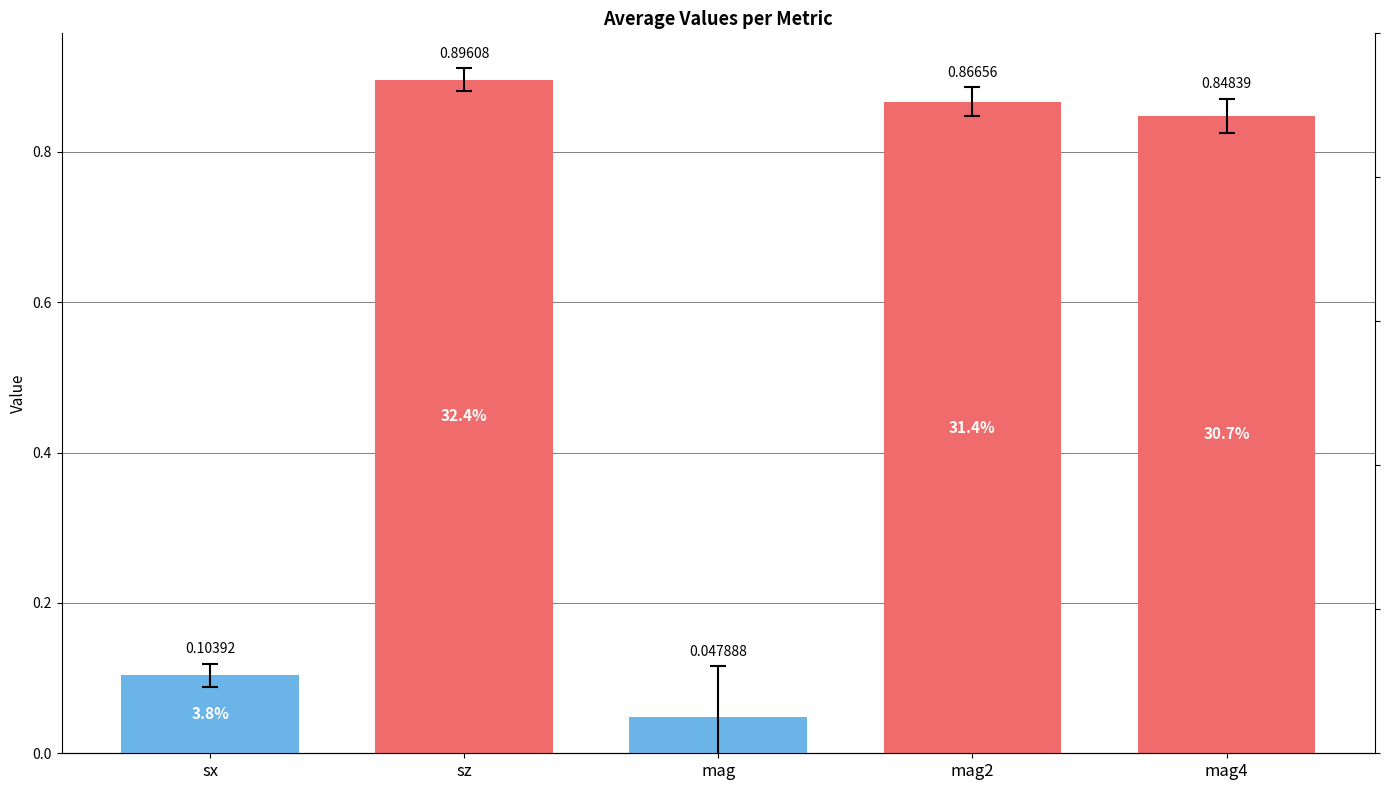

The value at mag is 0.0. True or false?

False